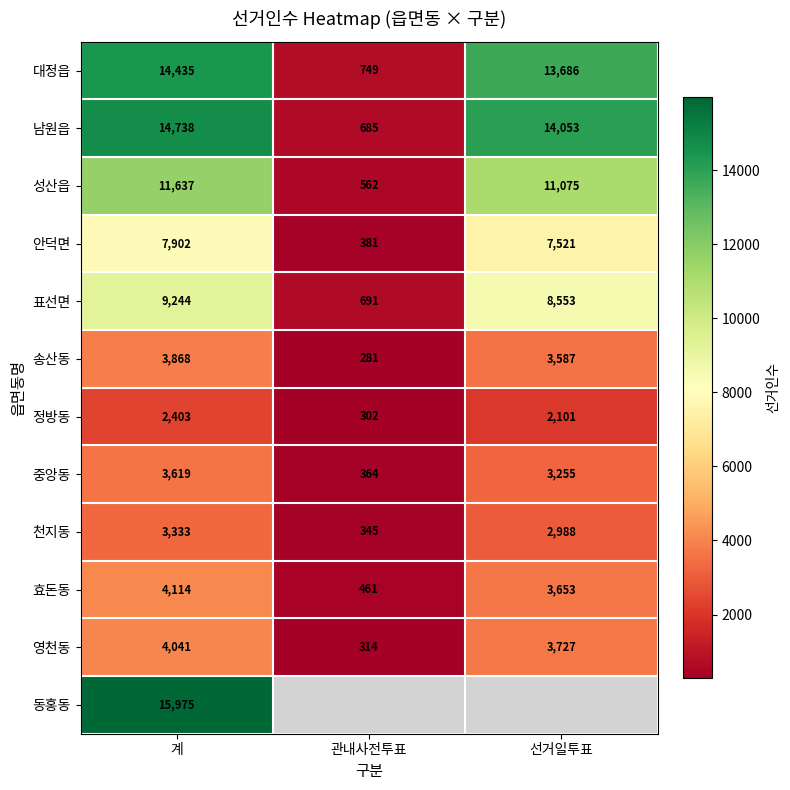

At 계, list the series in order from largest to smallest.

동홍동, 남원읍, 대정읍, 성산읍, 표선면, 안덕면, 효돈동, 영천동, 송산동, 중앙동, 천지동, 정방동